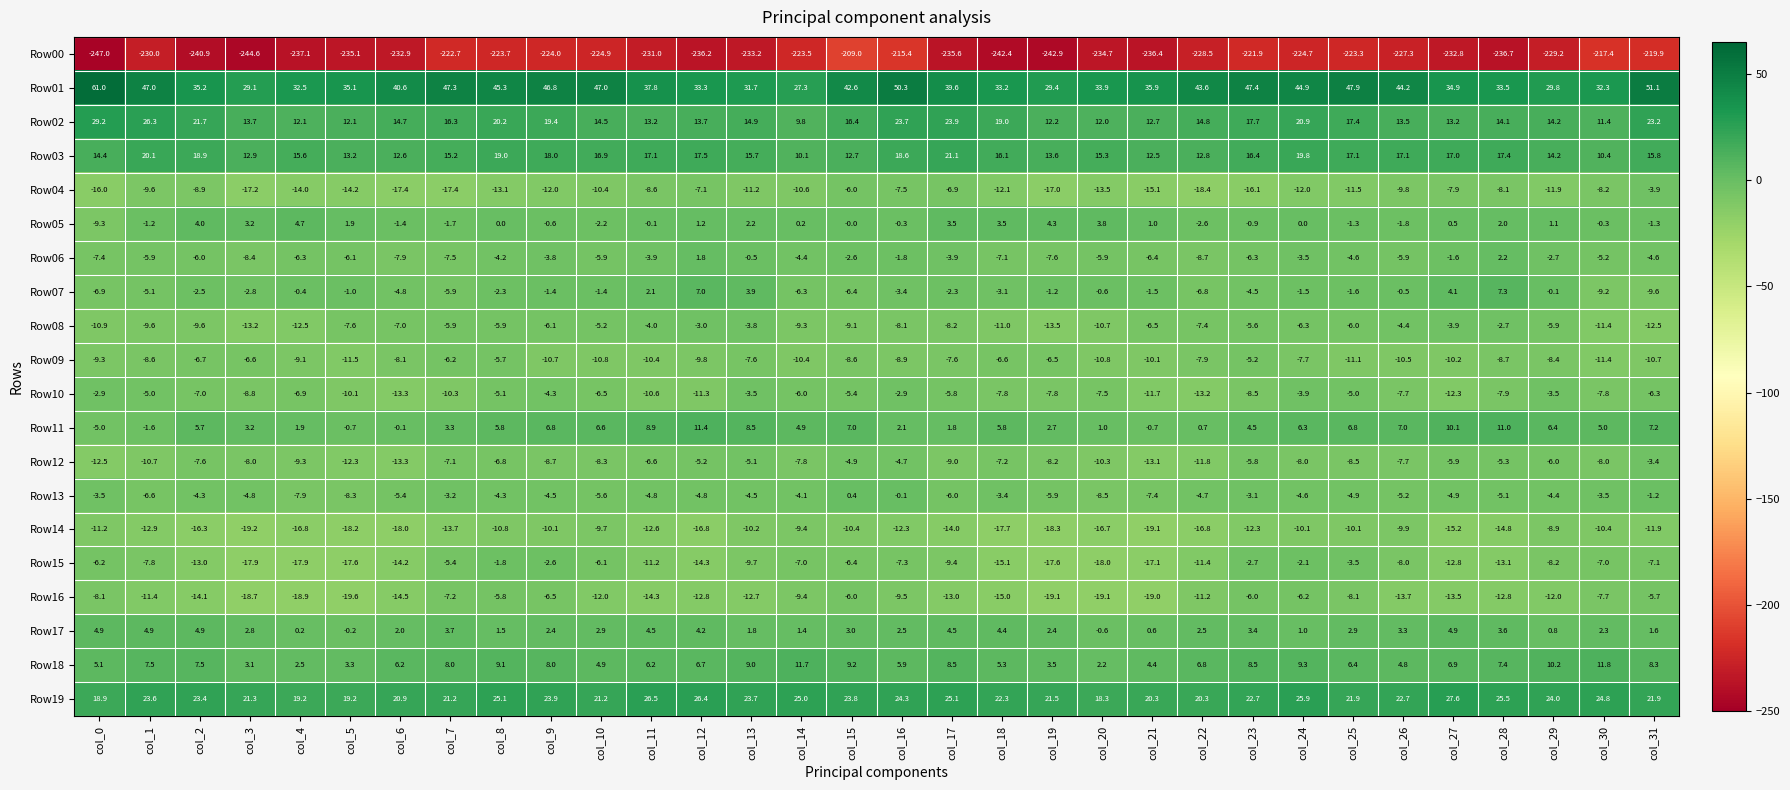

The value of Row05 at col_17 is 1.2. True or false?

False